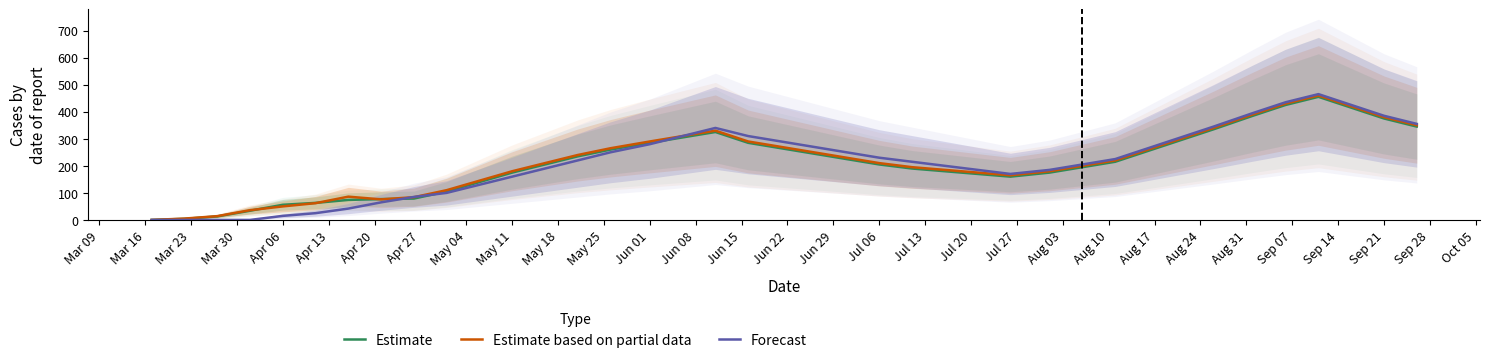

What is the maximum value for Estimate?

455